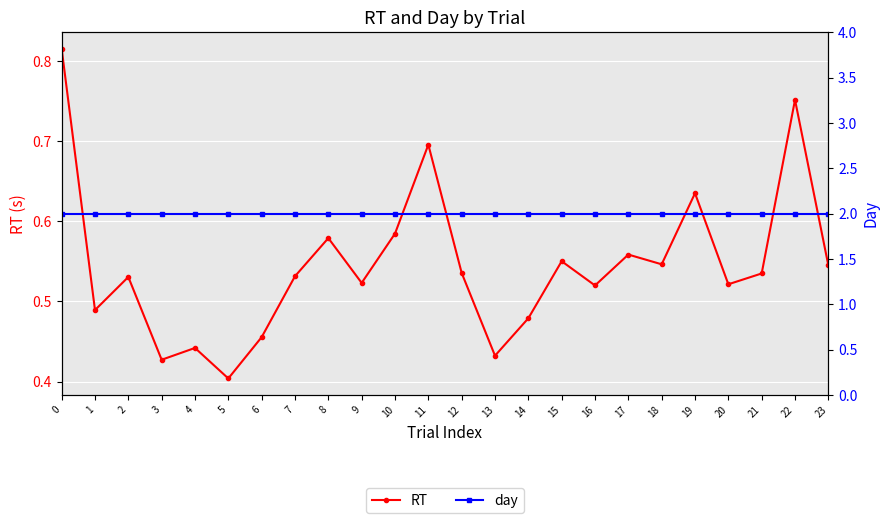

At how many categories does at least one series exceed 1?

24